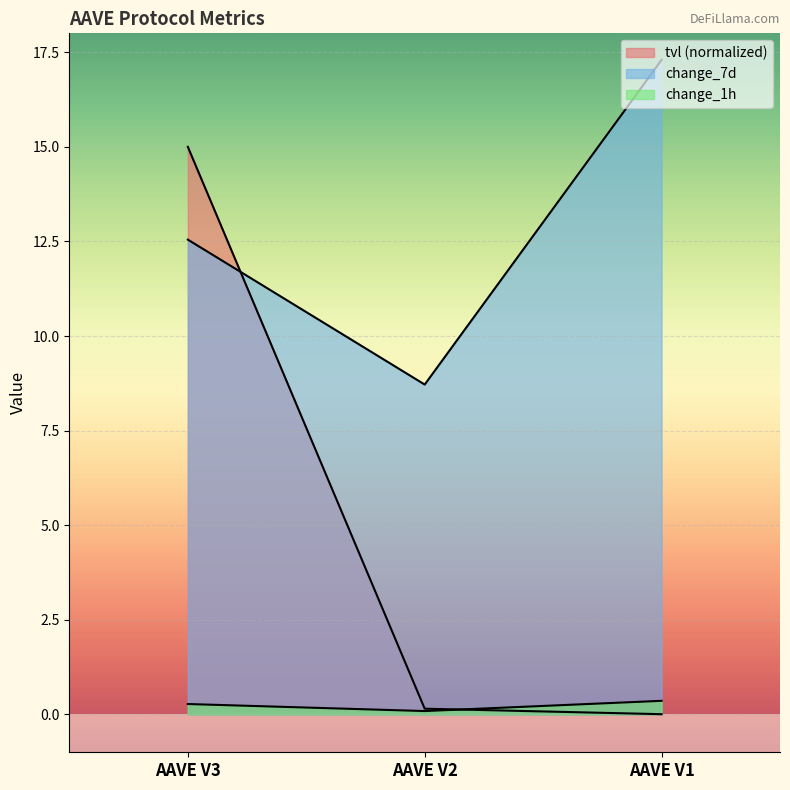

Rank the series by their average value, from lowest to highest.

change_1h, tvl, change_7d